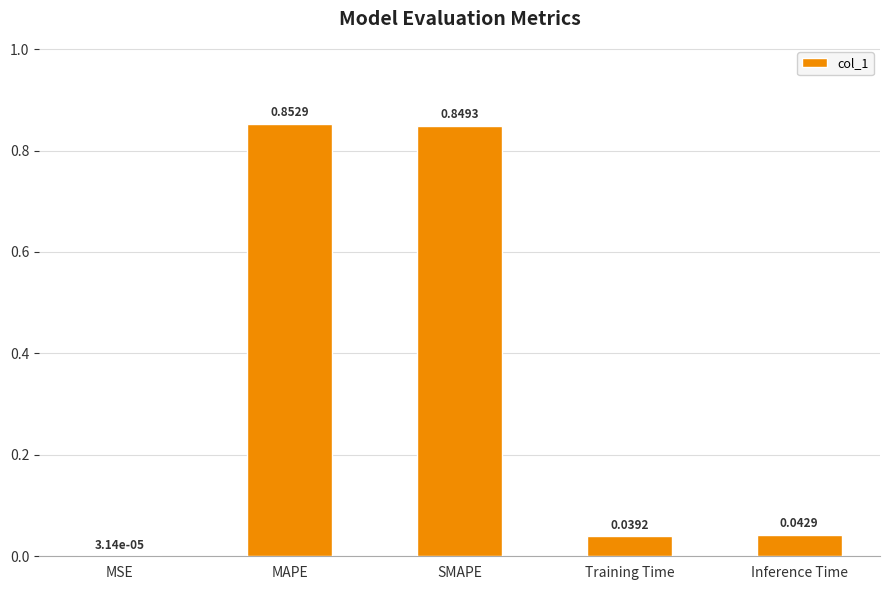

Which category has the highest value across all series?

MAPE